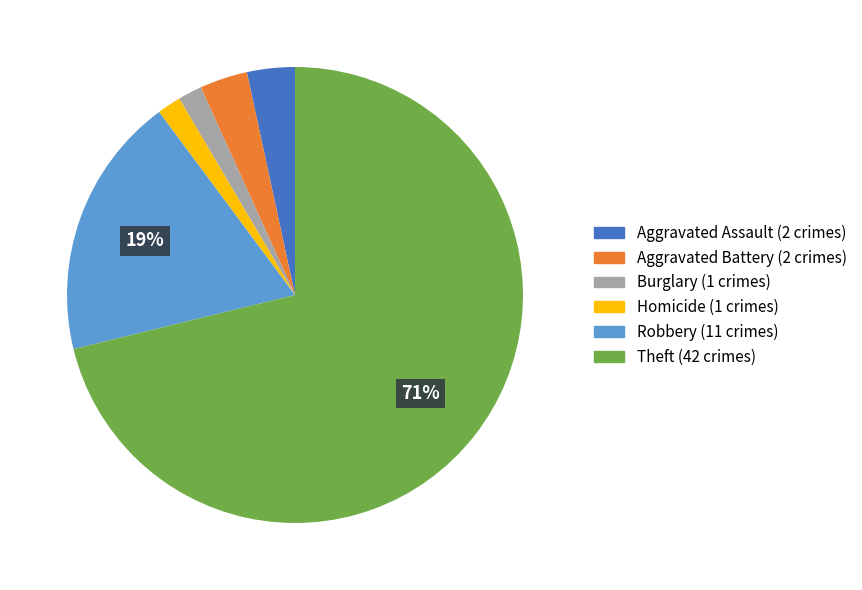

To the nearest percent, what is the average slice percentage?

17%